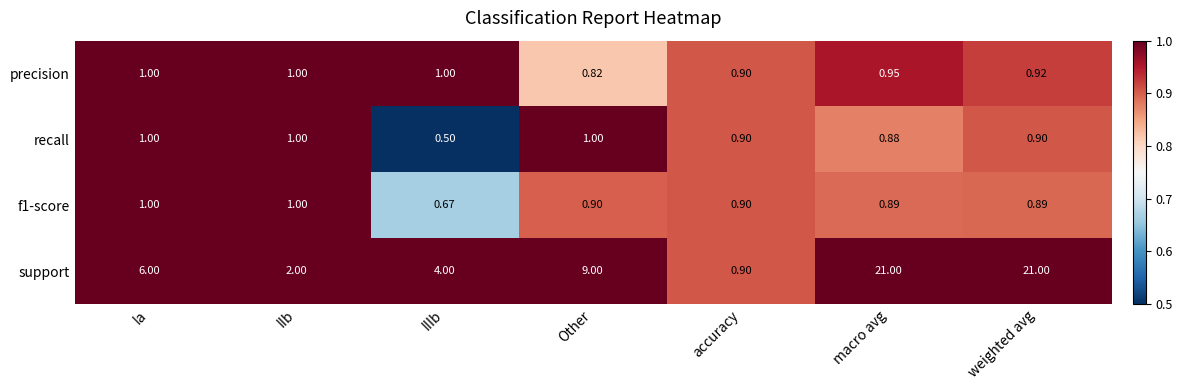

How many series are shown in this chart?

4